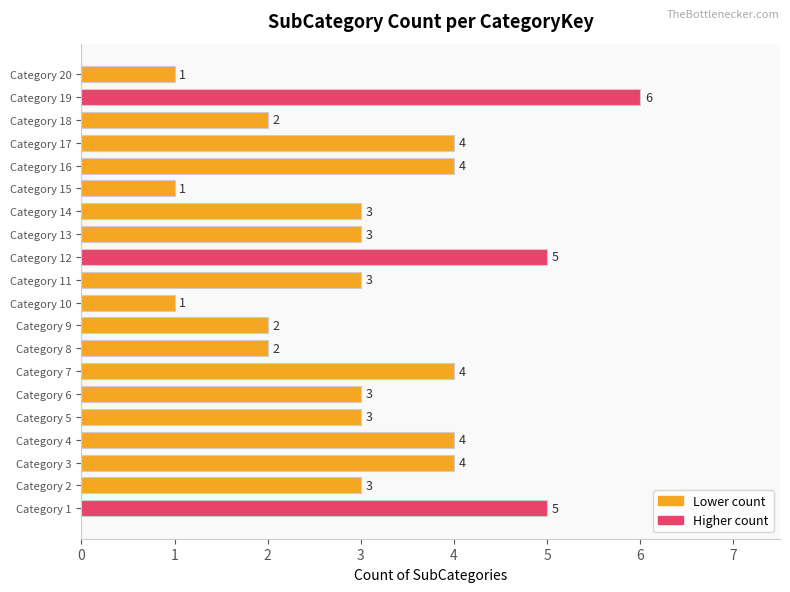

What is the difference between the maximum and minimum values?

5